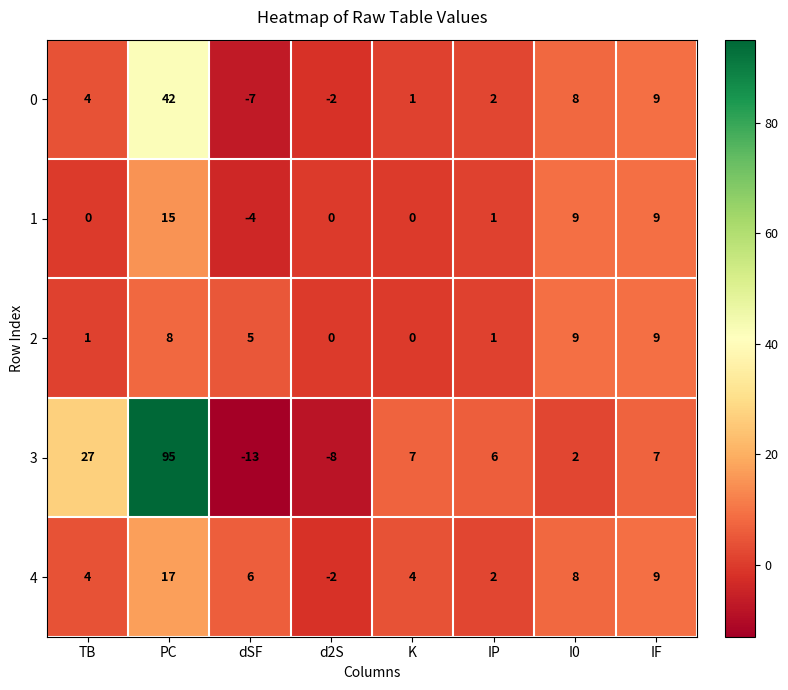

What is the difference between the maximum and minimum values in the 0 series?

49